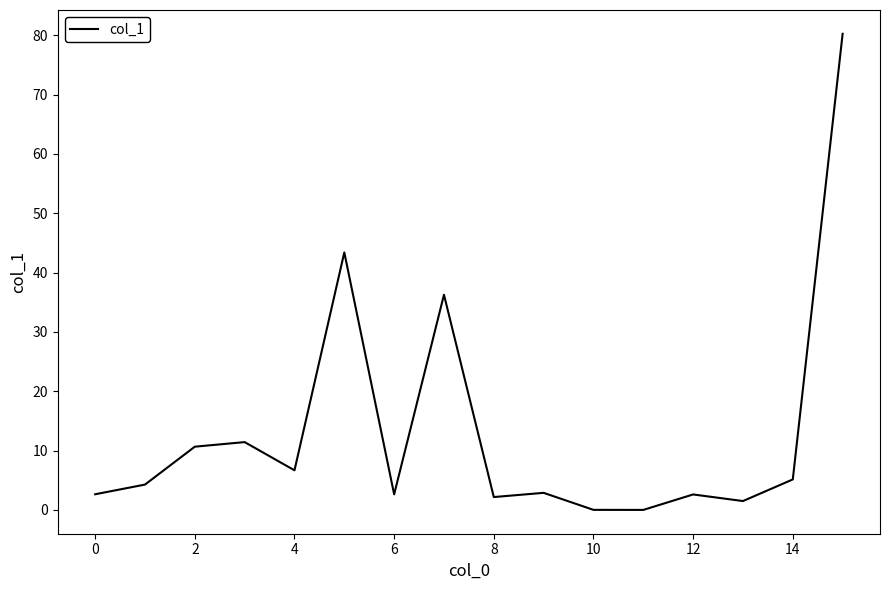

What is the maximum value shown in the chart?

80.2